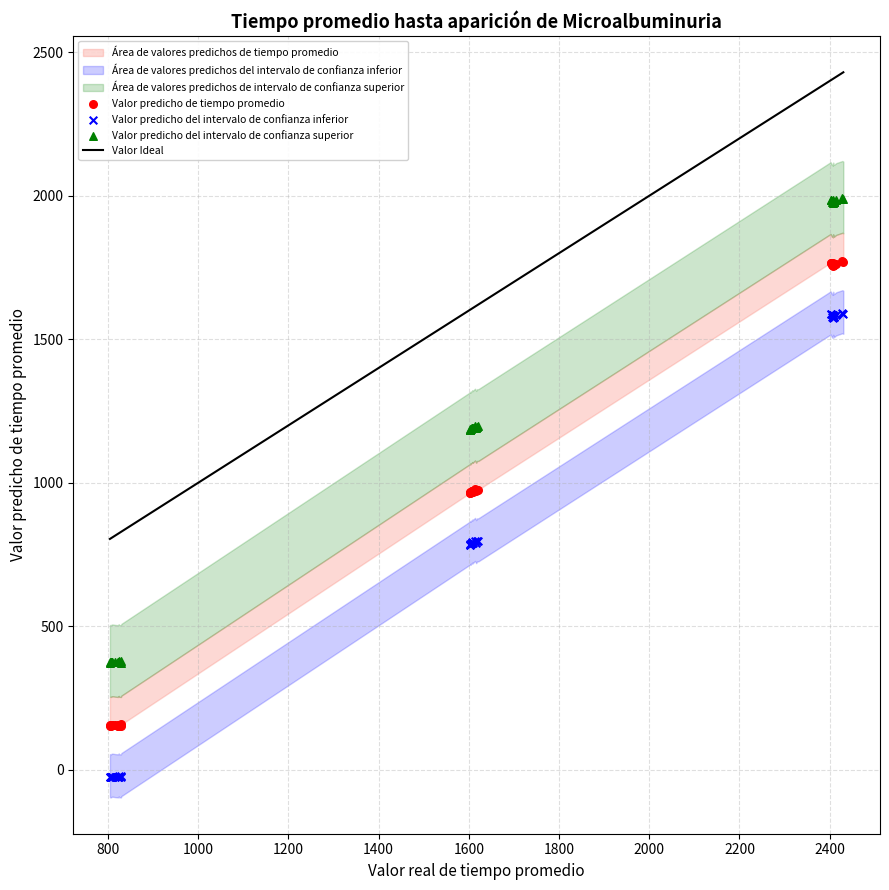

What is the X range (max minus min) for the scatter plot?

1625.5